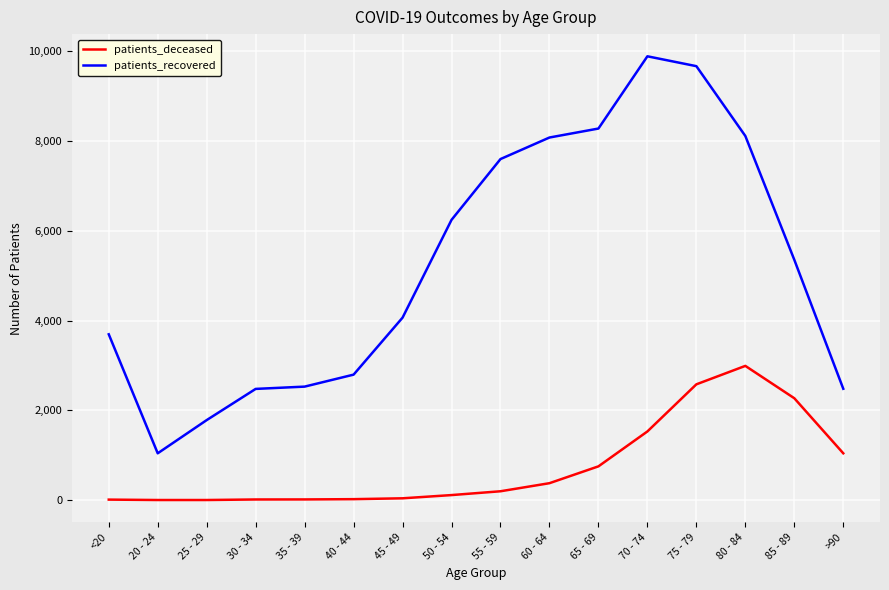

Which series has the largest total across all categories?

patients_recovered